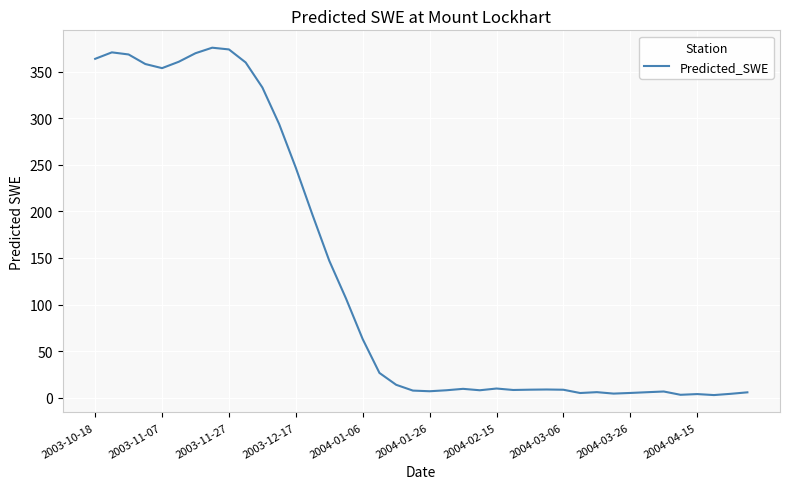

What is the maximum value shown in the chart?

375.6